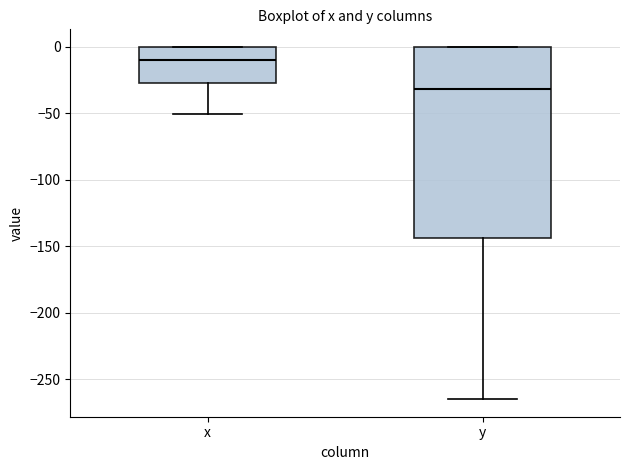

Which box is the tallest, from its lower edge to its upper edge?

y